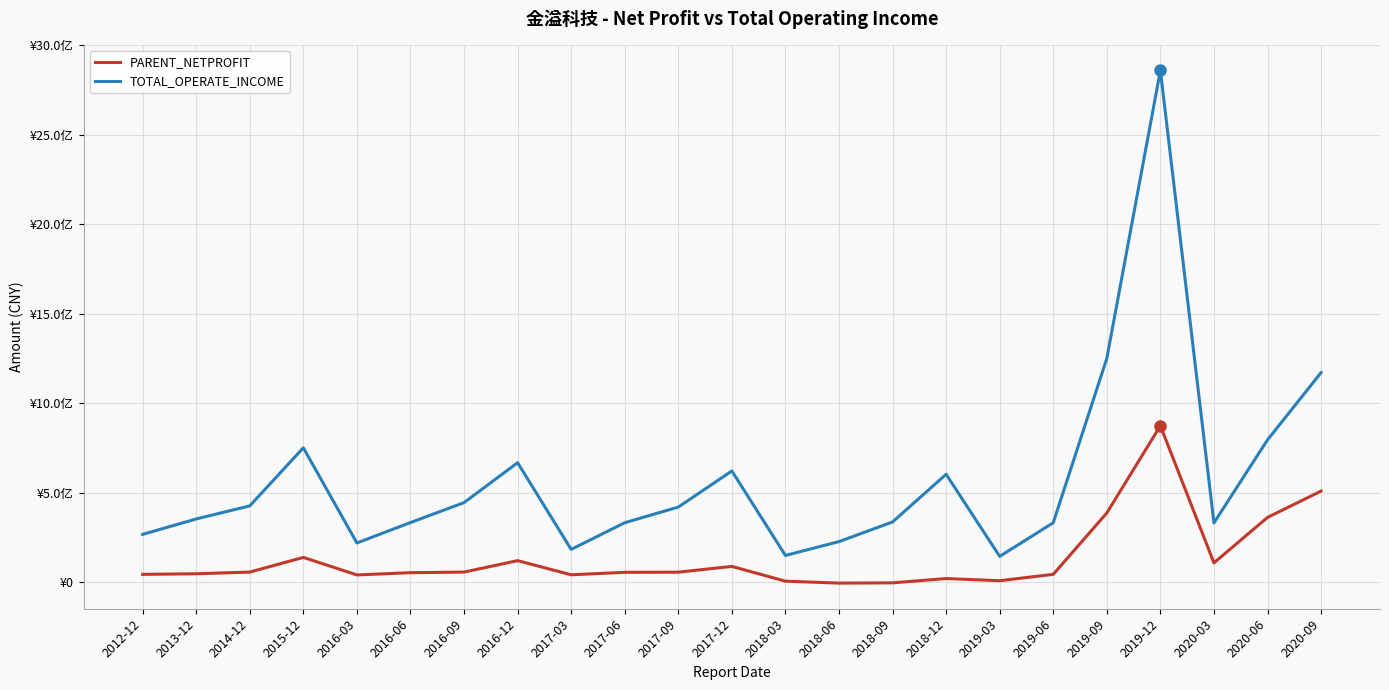

What are all the series names shown in the legend?

PARENT_NETPROFIT, TOTAL_OPERATE_INCOME